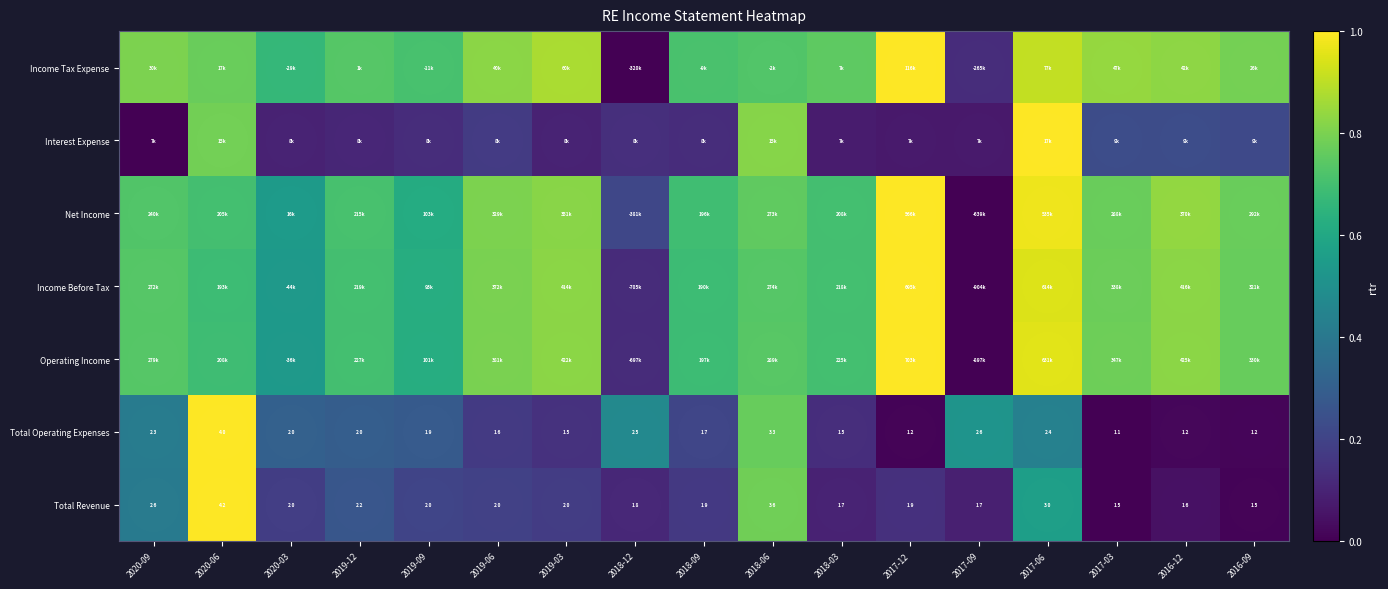

Count the number of data series in this chart.

7